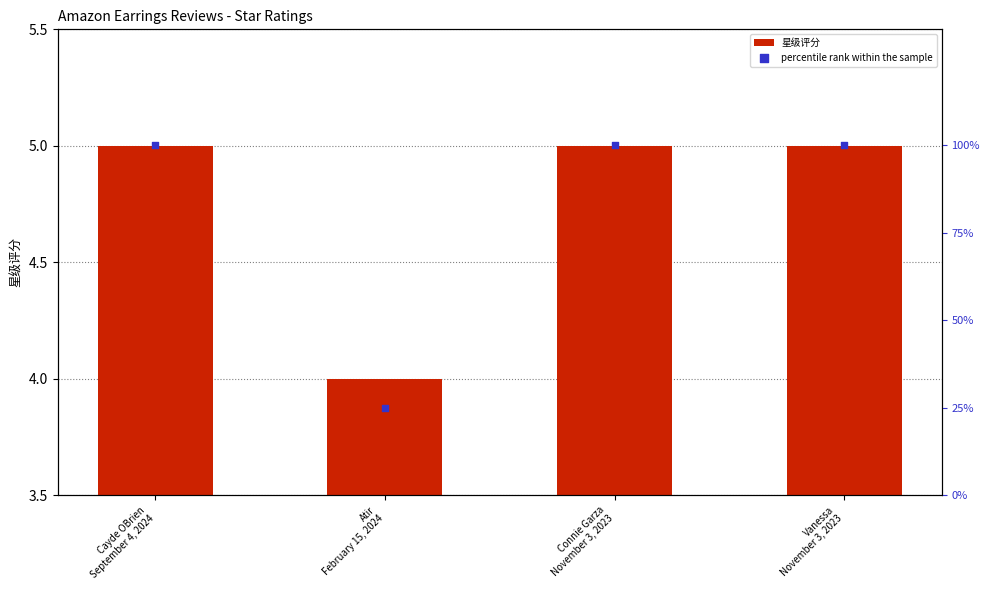

Which series reaches the minimum Y coordinate?

星级评分